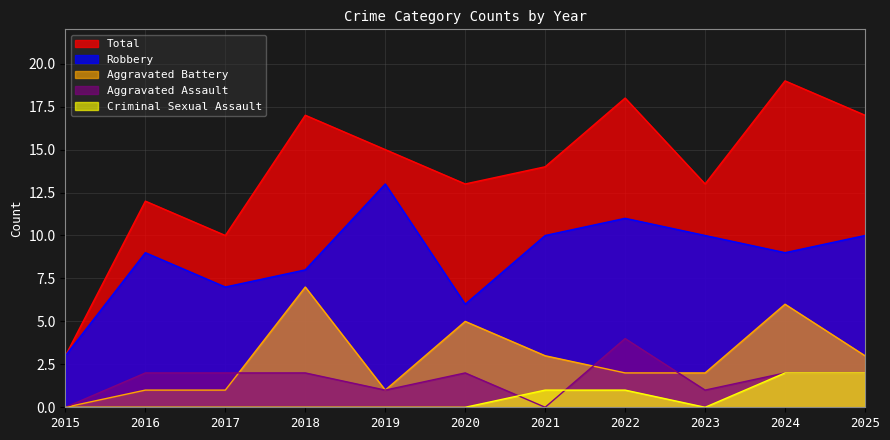

True or false: Aggravated Assault and Total cross at least once.

False